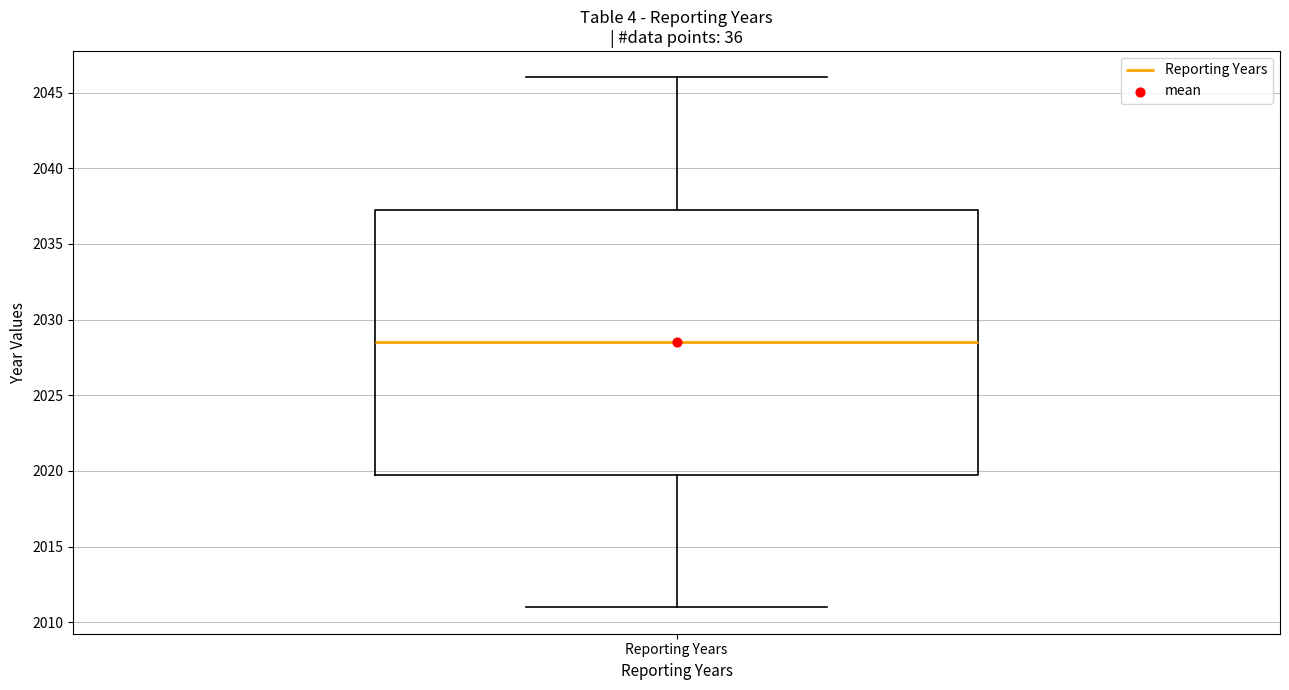

Read this box plot against the y-axis: the position of the median line, the range covered by the box, and the ends of both whiskers. The values are not printed on the chart, so give them approximately, as read against the axis.

median 2028.5, box 2020.0 to 2037.5, whiskers 2011.0 to 2046.0